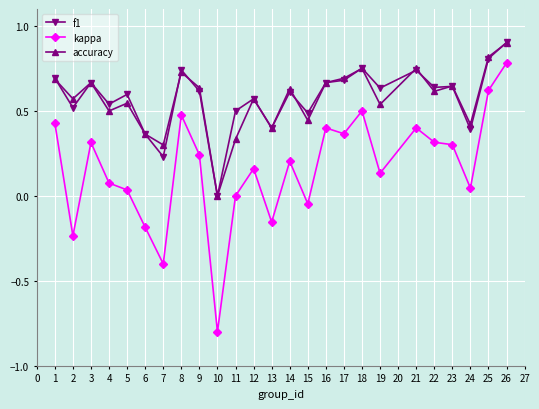

How many series are shown in this chart?

3